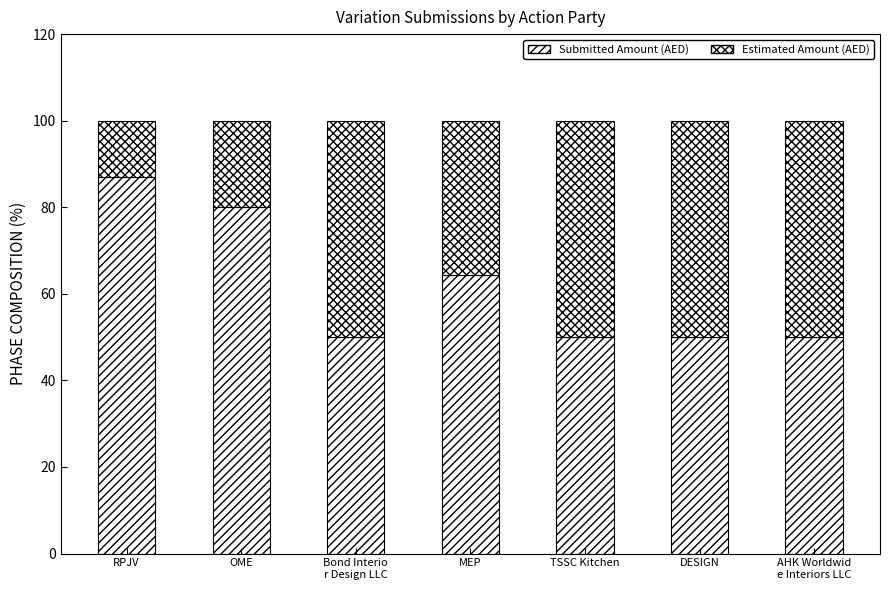

How many series are shown in this chart?

2